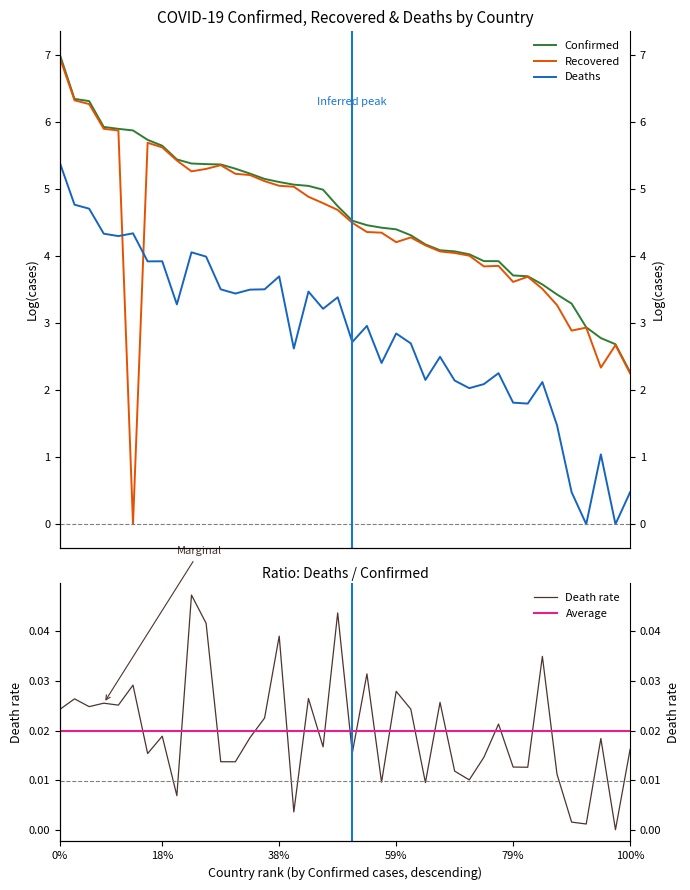

Which series has the widest spread of values?

Recovered